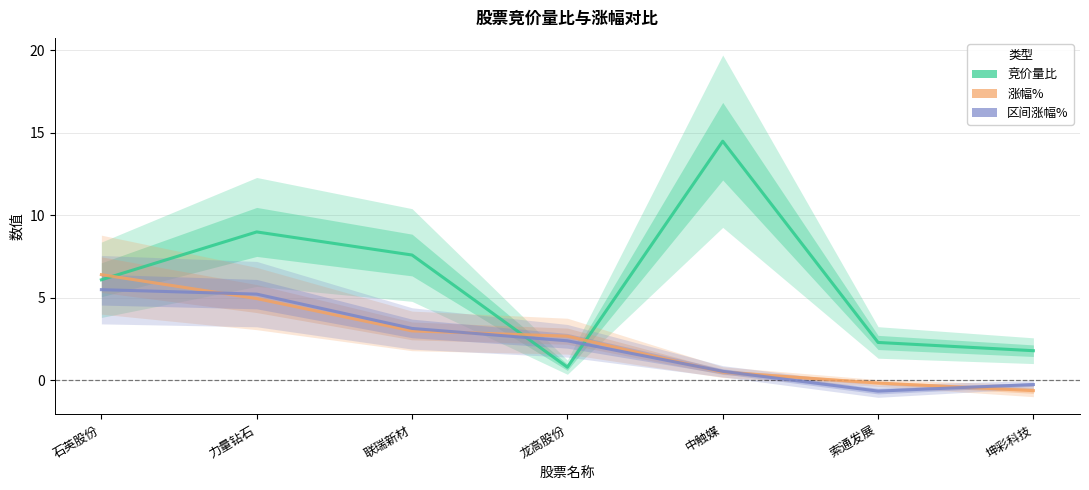

What is the difference between the second highest and second lowest values in the 涨幅% series?

5.1